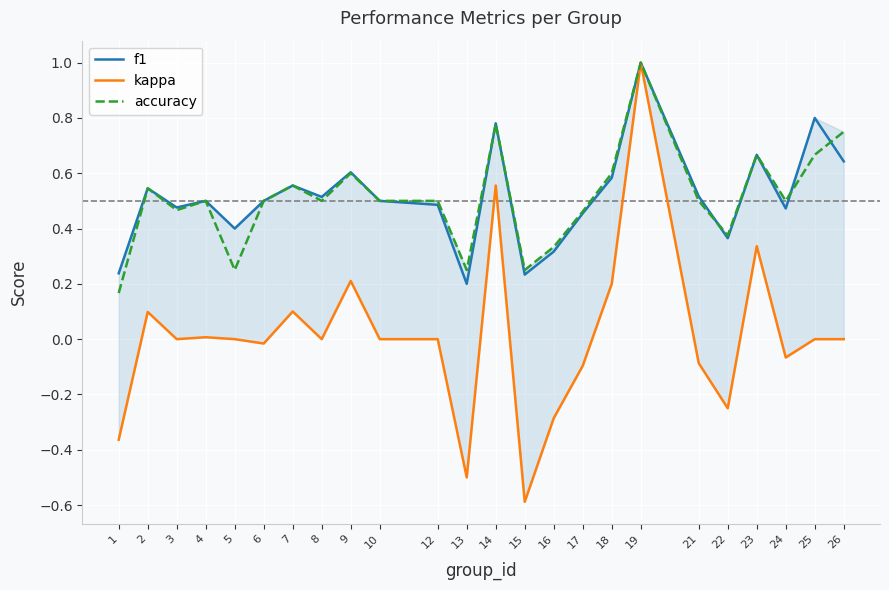

True or false: kappa and f1 cross at least once.

False